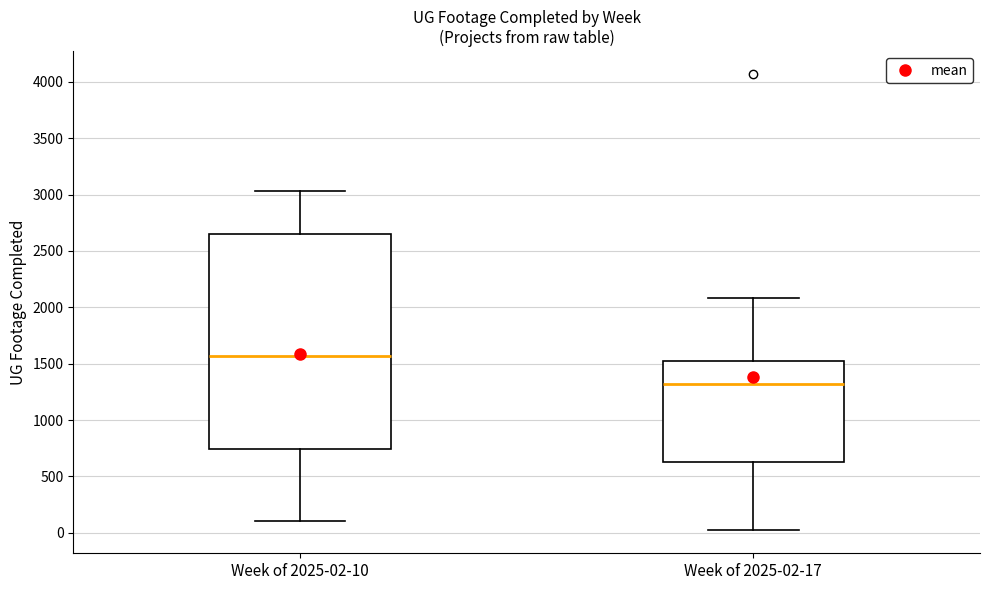

Where is the upper edge of the box for Week of 2025-02-17 on the y-axis? The values are not printed on the chart, so give them approximately, as read against the axis.

1550